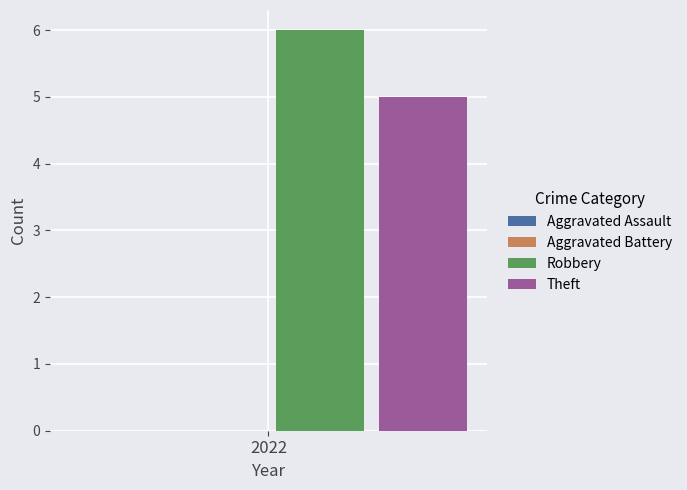

List the series in order of their peak value, lowest first.

Theft, Robbery